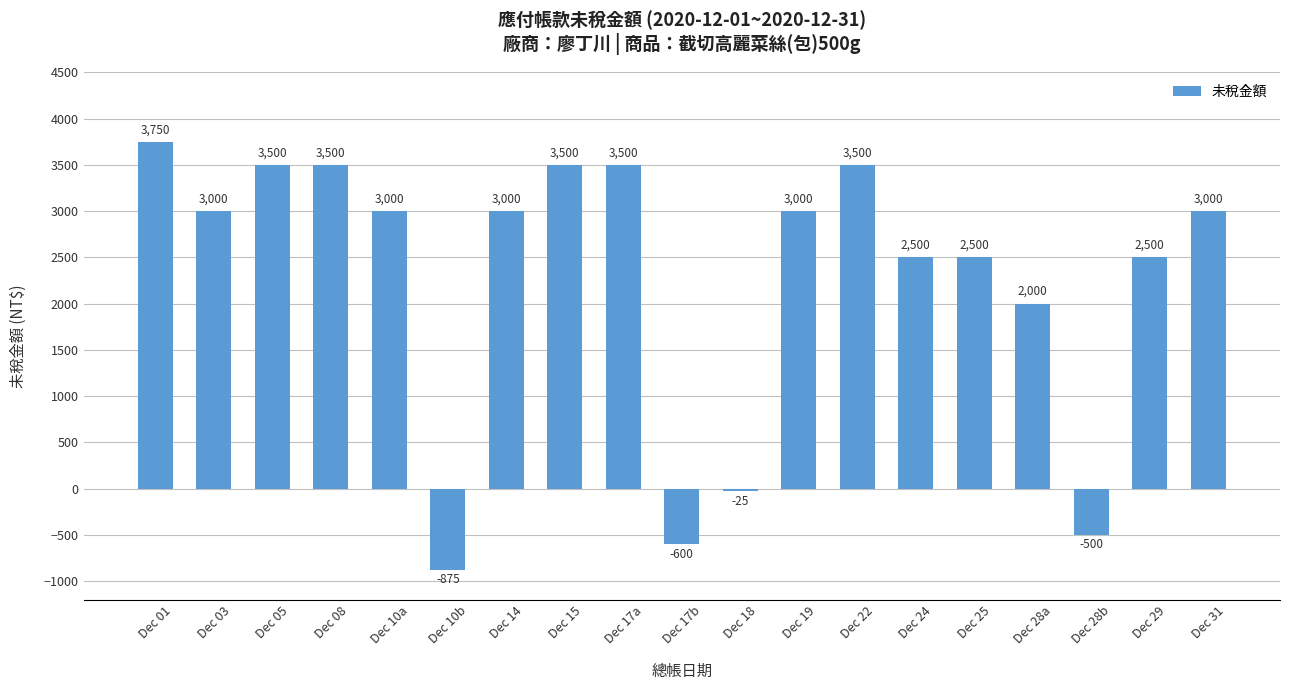

What position from the right is Dec 28b?

3